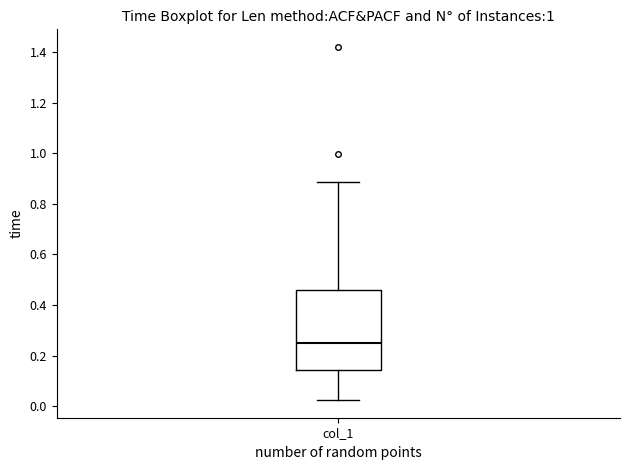

Where is the upper edge of the box for col_1 on the y-axis? The values are not printed on the chart, so give them approximately, as read against the axis.

0.46